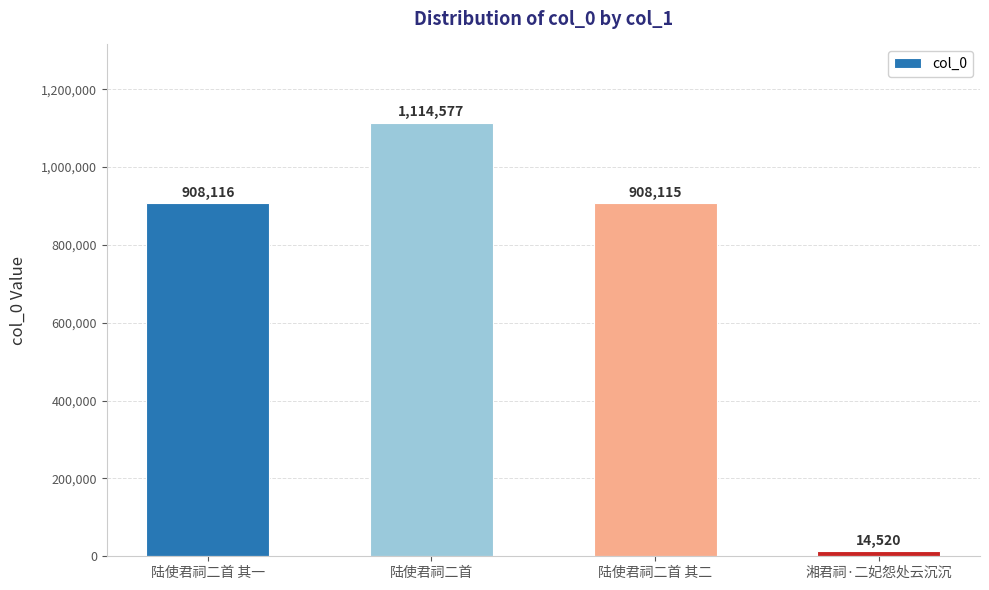

What is the difference between the maximum and minimum values?

1100057